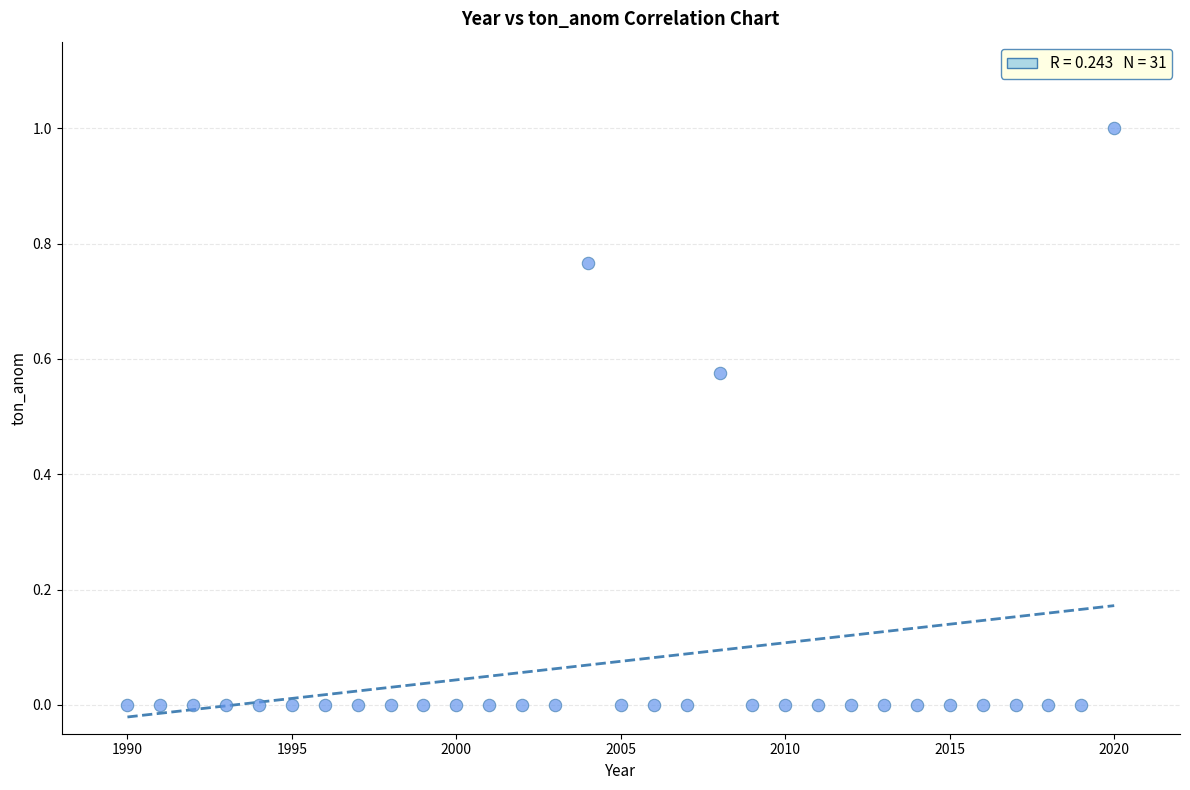

What is the range of X values (max minus min)?

30.0